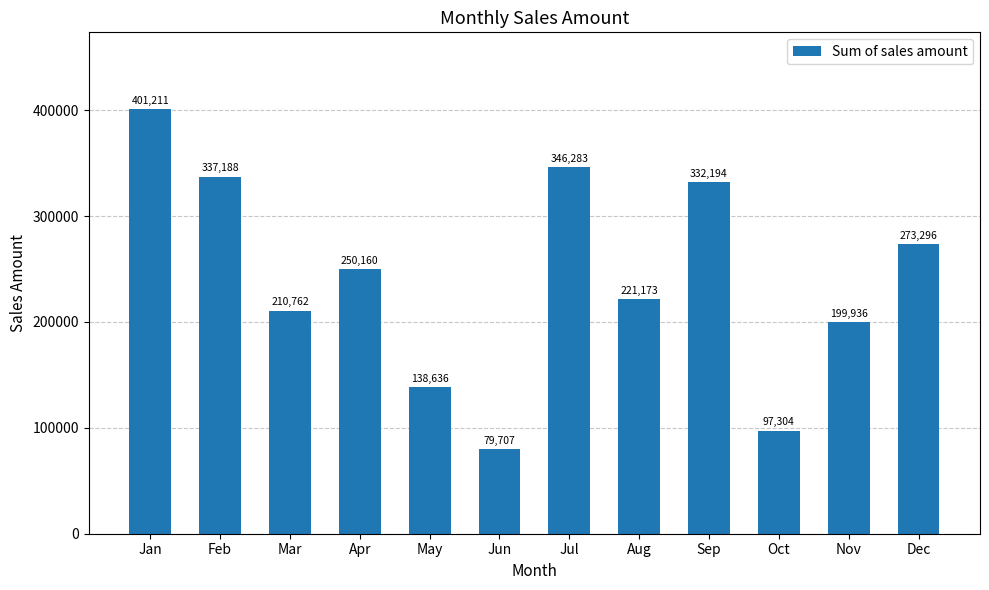

What is the value of the 2nd bar from the left?

337187.6